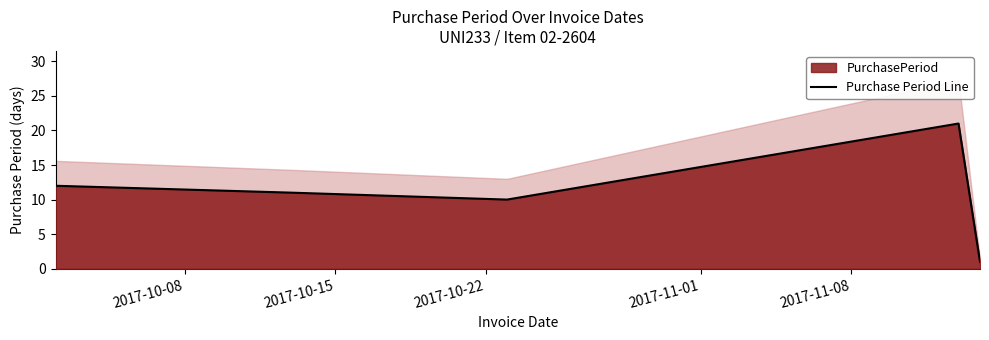

What is the maximum value for Purchase Period Line?

21